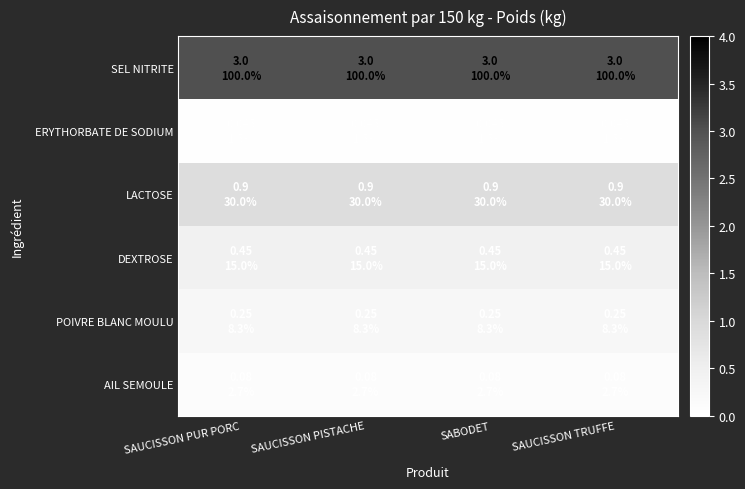

What is the total value across all series at SAUCISSON PUR PORC?

4.7